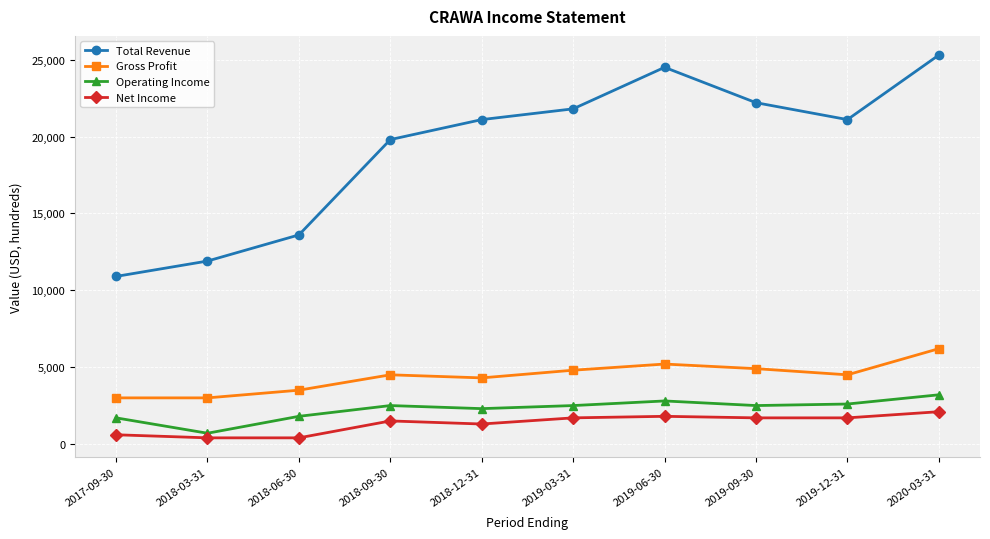

Which series changed the most between 2017-09-30 and 2020-03-31?

Total Revenue